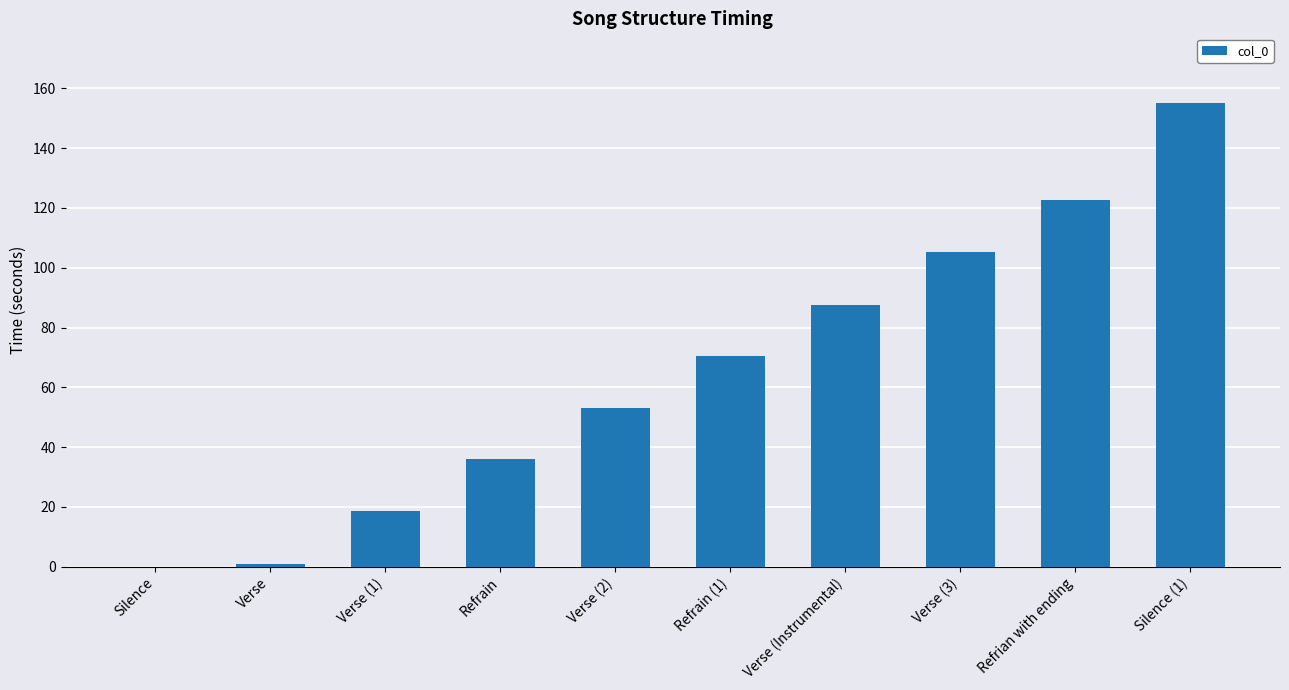

Is it true that the value at Verse (2) is 34.8?

False